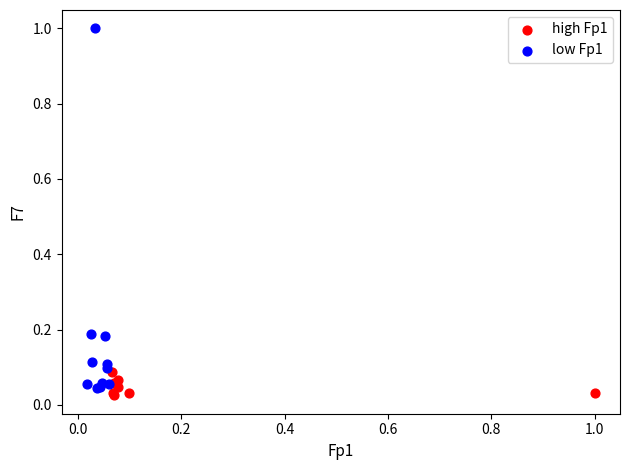

What are all the series names shown in the legend?

high Fp1, low Fp1